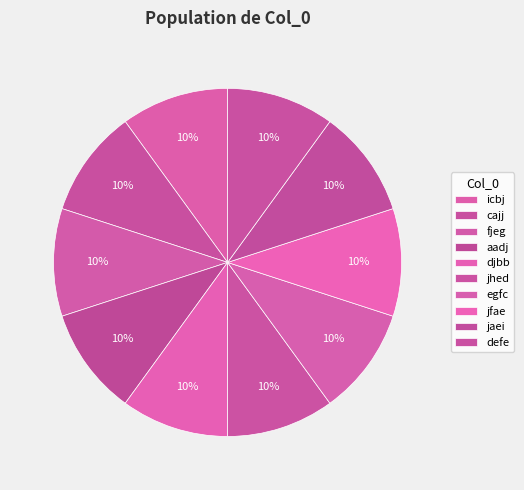

How many segments does this pie chart have?

10